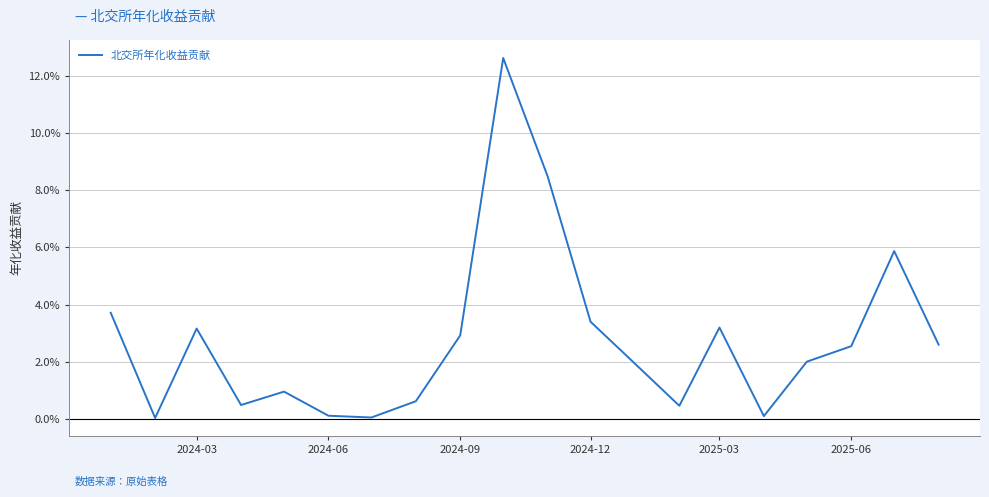

Does the chart display data point markers on the line(s)?

No